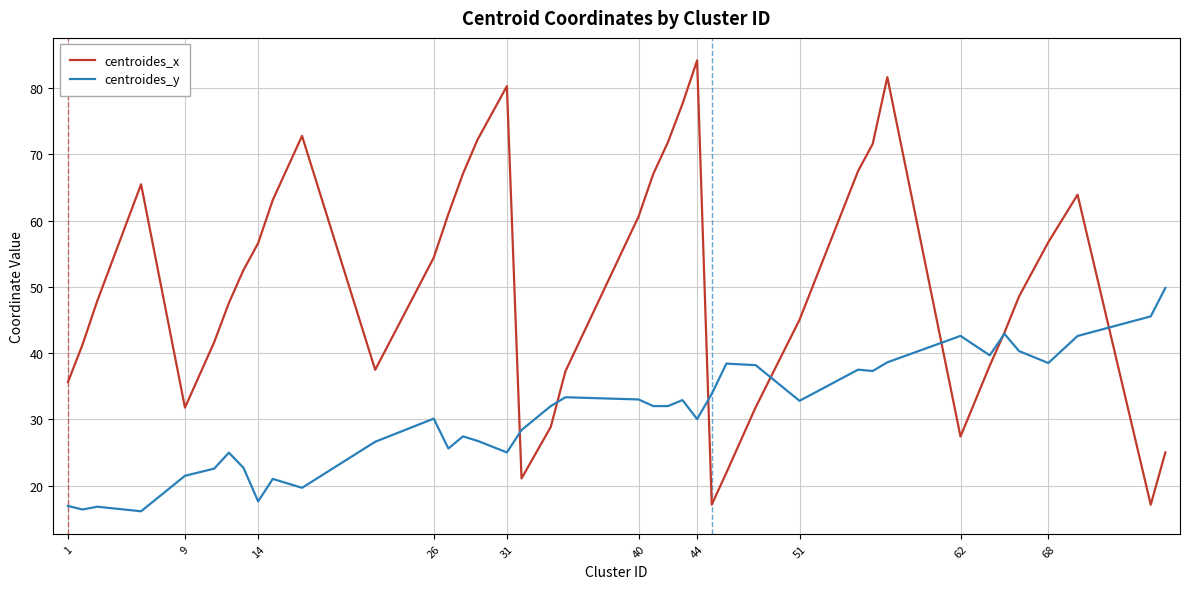

What is the smallest value displayed?

16.1